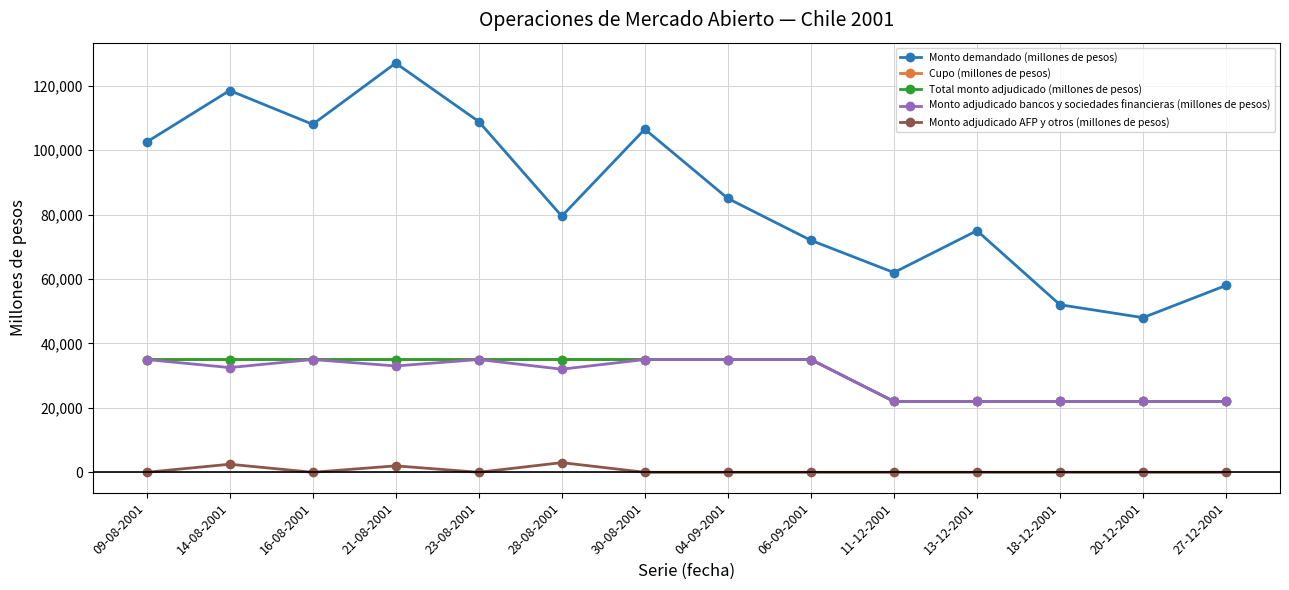

What is the value of the Monto adjudicado AFP y otros (millones de pesos) point at the 4th from the left?

2000